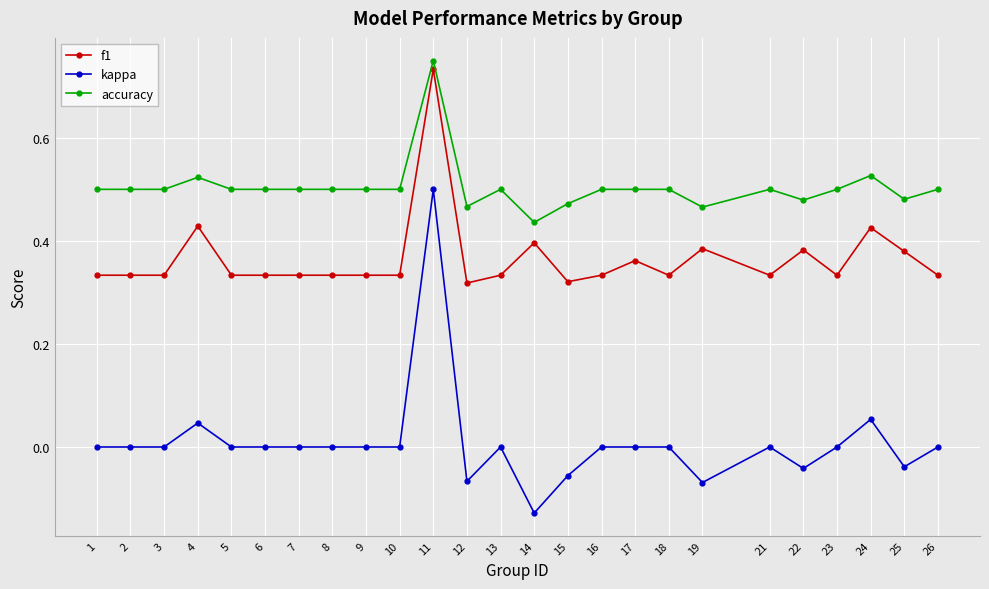

At 10, list the series in order from smallest to largest.

kappa, f1, accuracy